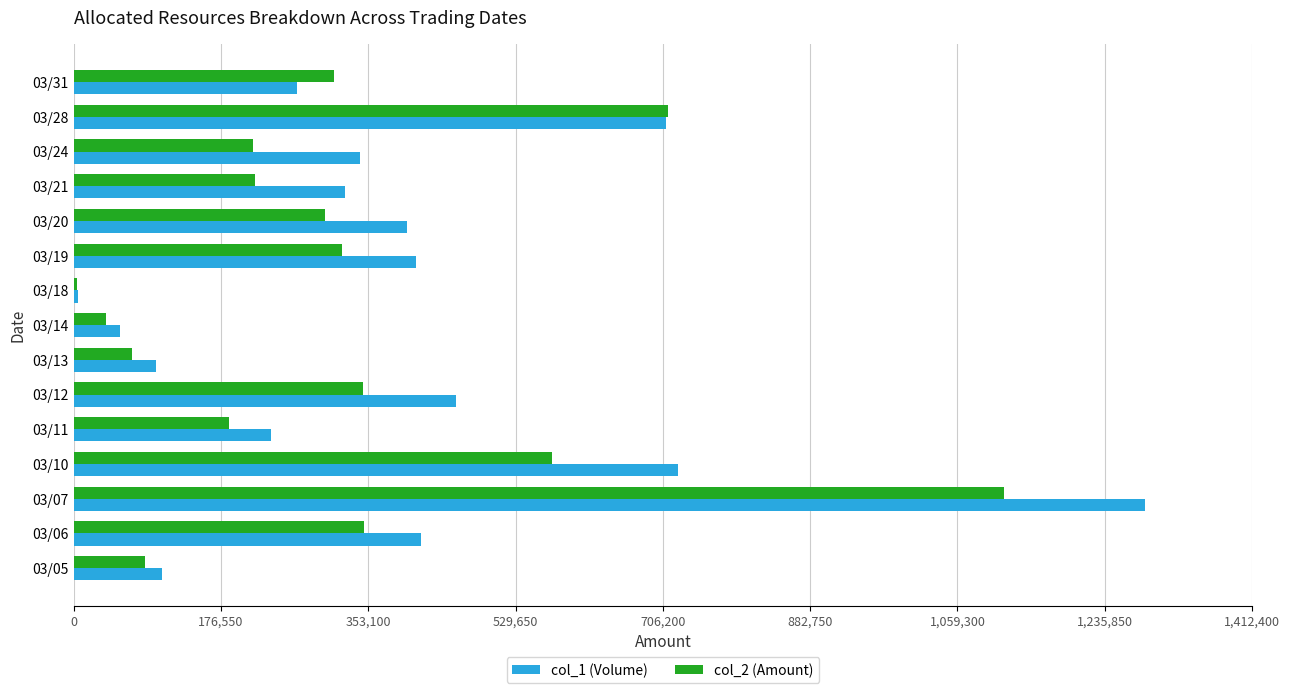

Which label corresponds to the largest value in the chart?

03/07